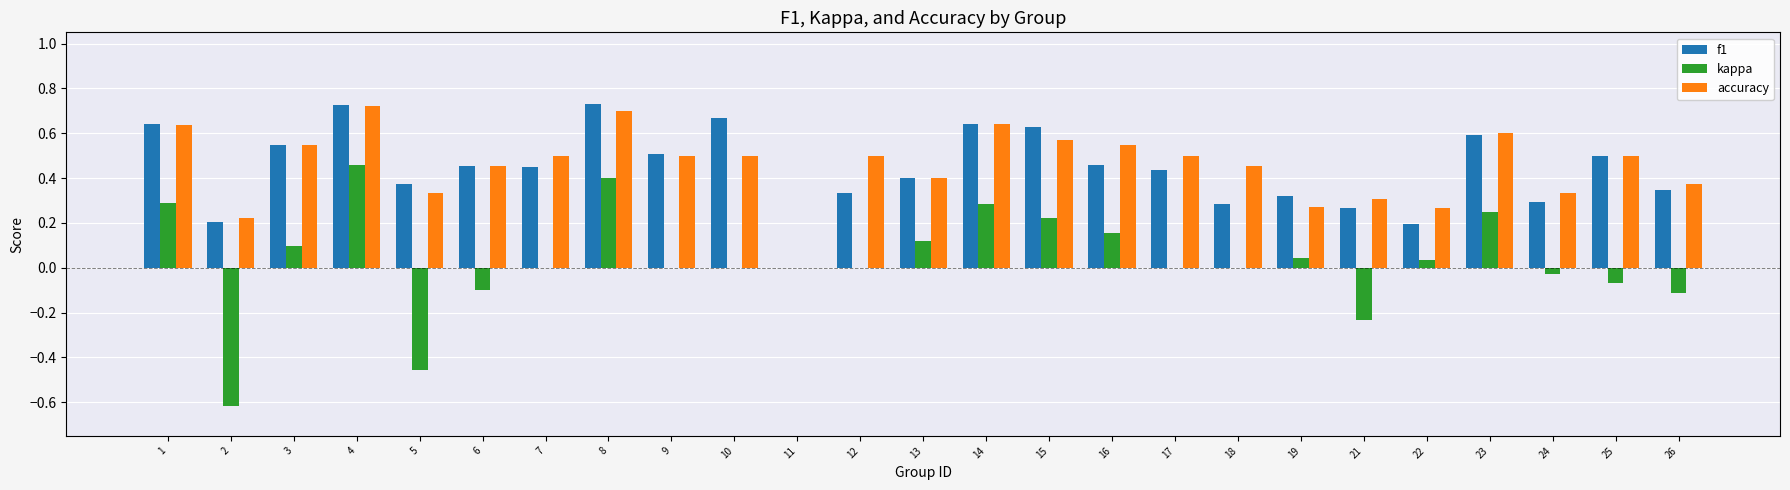

How many groups of bars are there?

25